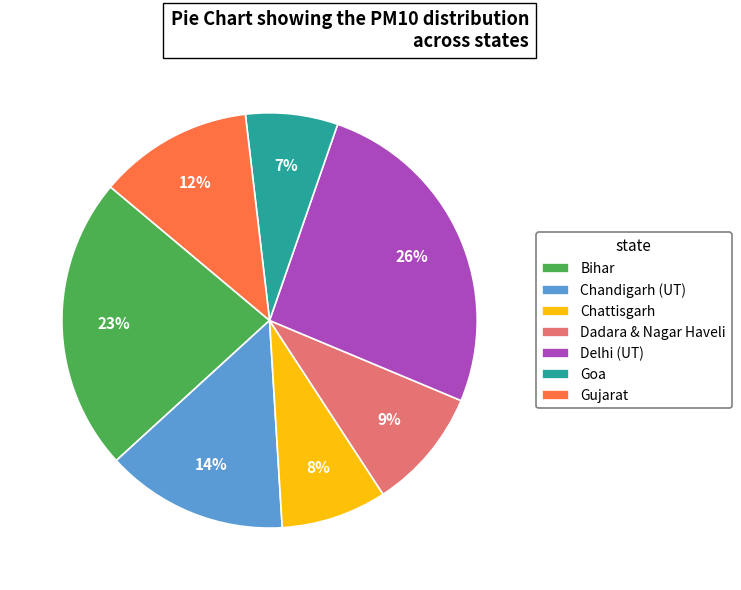

Rank the categories by value from lowest to highest.

Goa, Chattisgarh, Dadara & Nagar Haveli, Gujarat, Chandigarh (UT), Bihar, Delhi (UT)